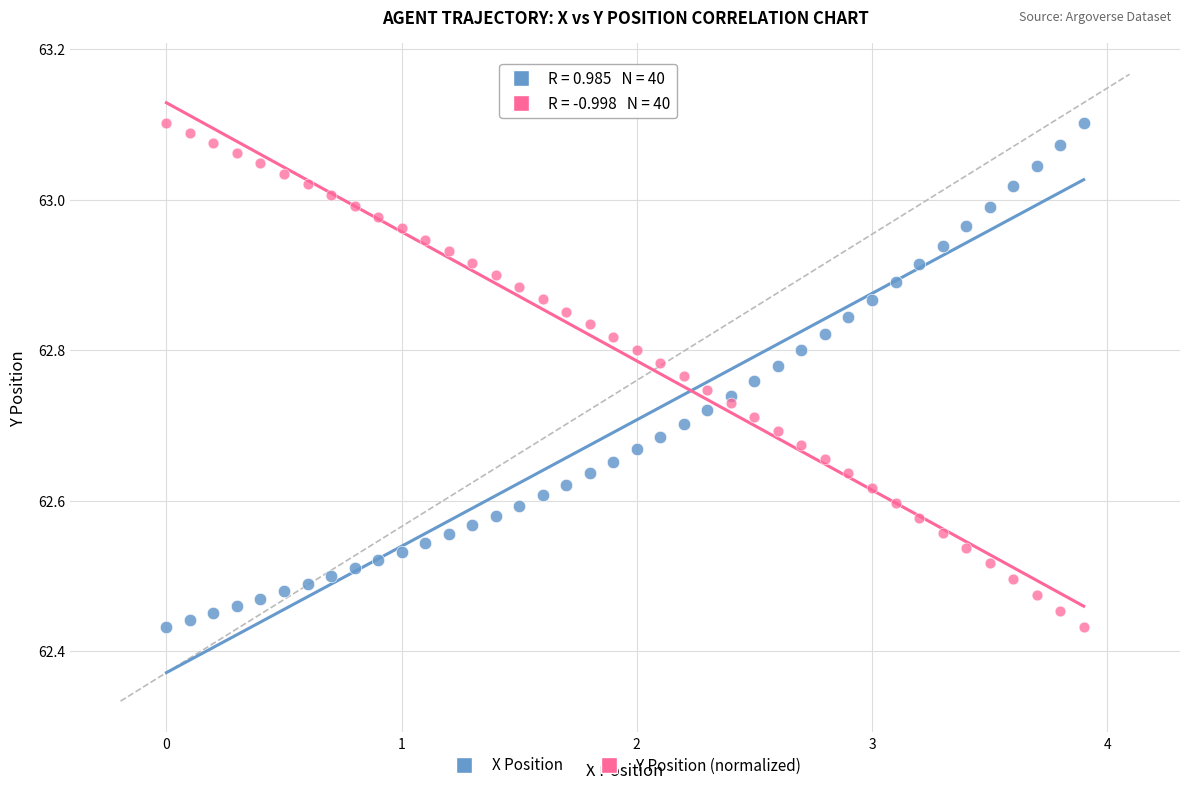

Across all data points, what is the range of Y values (max minus min)?

0.7